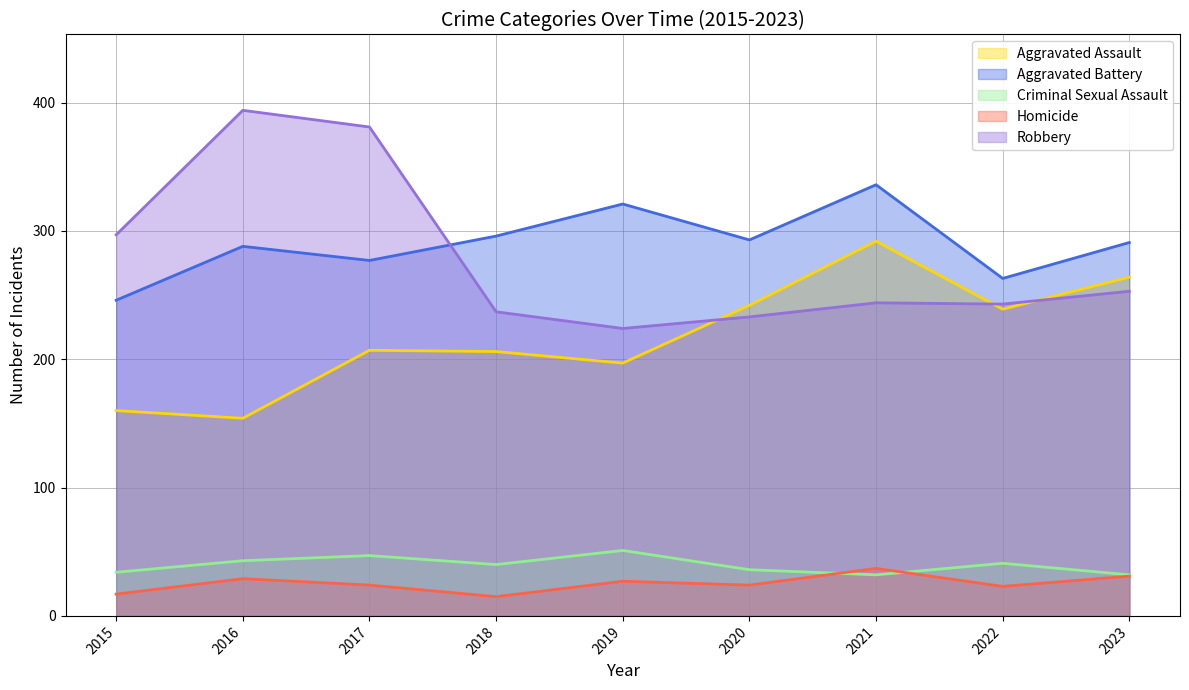

Is it true that Robbery equals 358 at 2020?

False